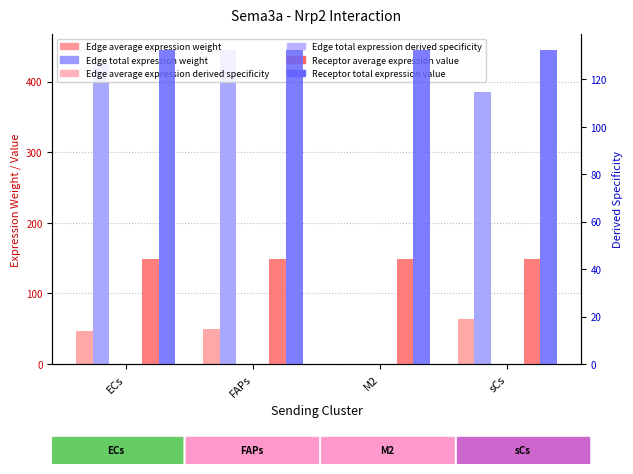

Reading right to left, what are all the values shown in this chart?

Edge average expression weight: sCs=64.2	M2=0.0	FAPs=49.5	ECs=47.3
Edge total expression weight: sCs=385.2	M2=0.1	FAPs=445.2	ECs=426.0
Edge average expression derived specificity: sCs=0.2	M2=0.0	FAPs=0.1	ECs=0.1
Edge total expression derived specificity: sCs=0.1	M2=0.0	FAPs=0.2	ECs=0.2
Receptor average expression value: sCs=44.1	M2=44.1	FAPs=44.1	ECs=44.1
Receptor total expression value: sCs=132.4	M2=132.4	FAPs=132.4	ECs=132.4